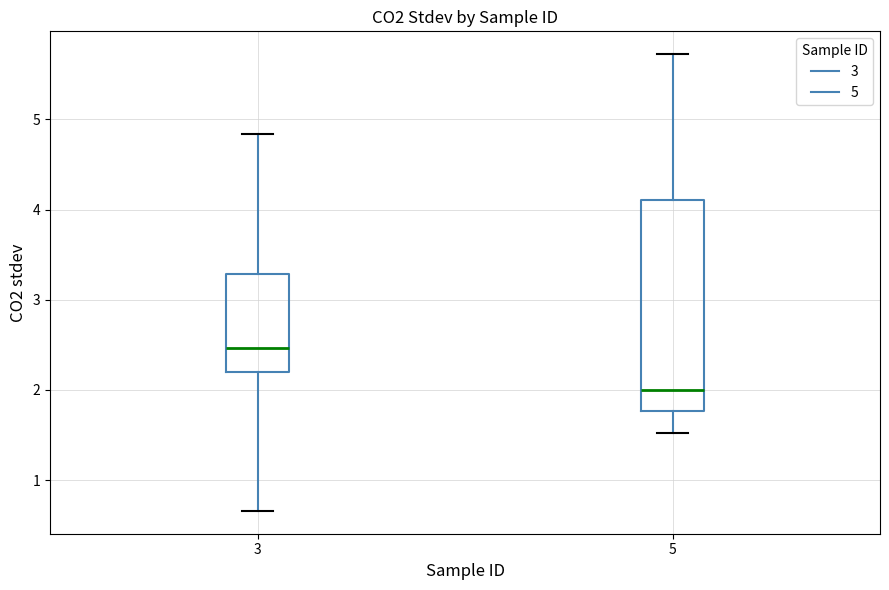

Reading left to right, transcribe this box plot: for each box, give where its median line is, the range the box spans, and where its two whiskers end, as read against the y-axis. The values are not printed on the chart, so give them approximately, as read against the axis.

3: median 2.5, box 2.2 to 3.3, whiskers 0.7 to 4.8
5: median 2.0, box 1.8 to 4.1, whiskers 1.5 to 5.7